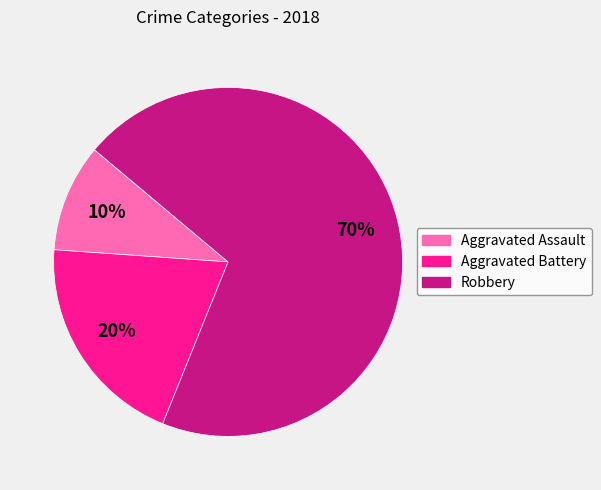

To the nearest percent, what is the difference between the Aggravated Battery and Robbery slice percentages?

50%